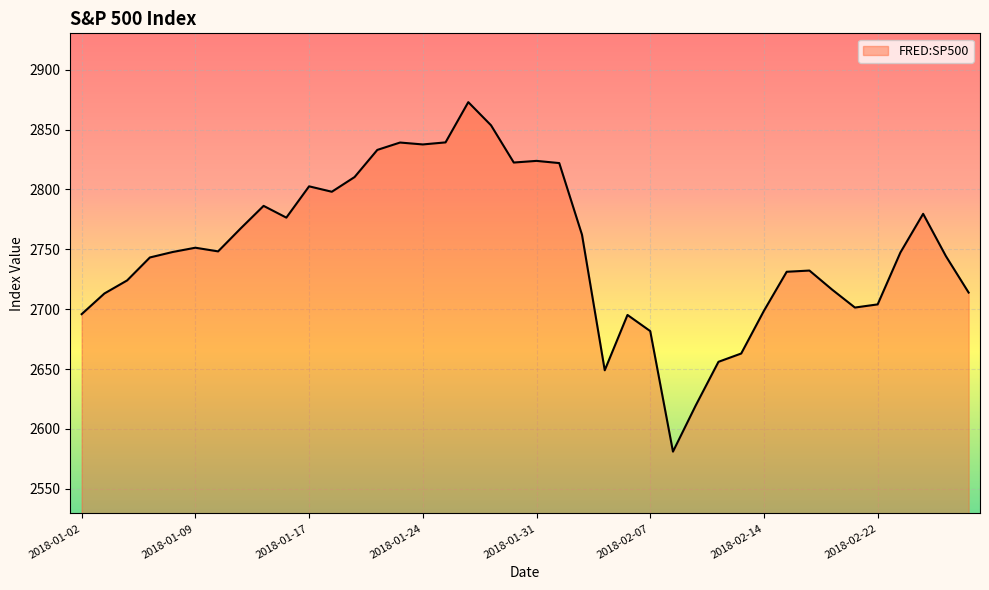

What is the difference between the maximum and minimum values?

291.9